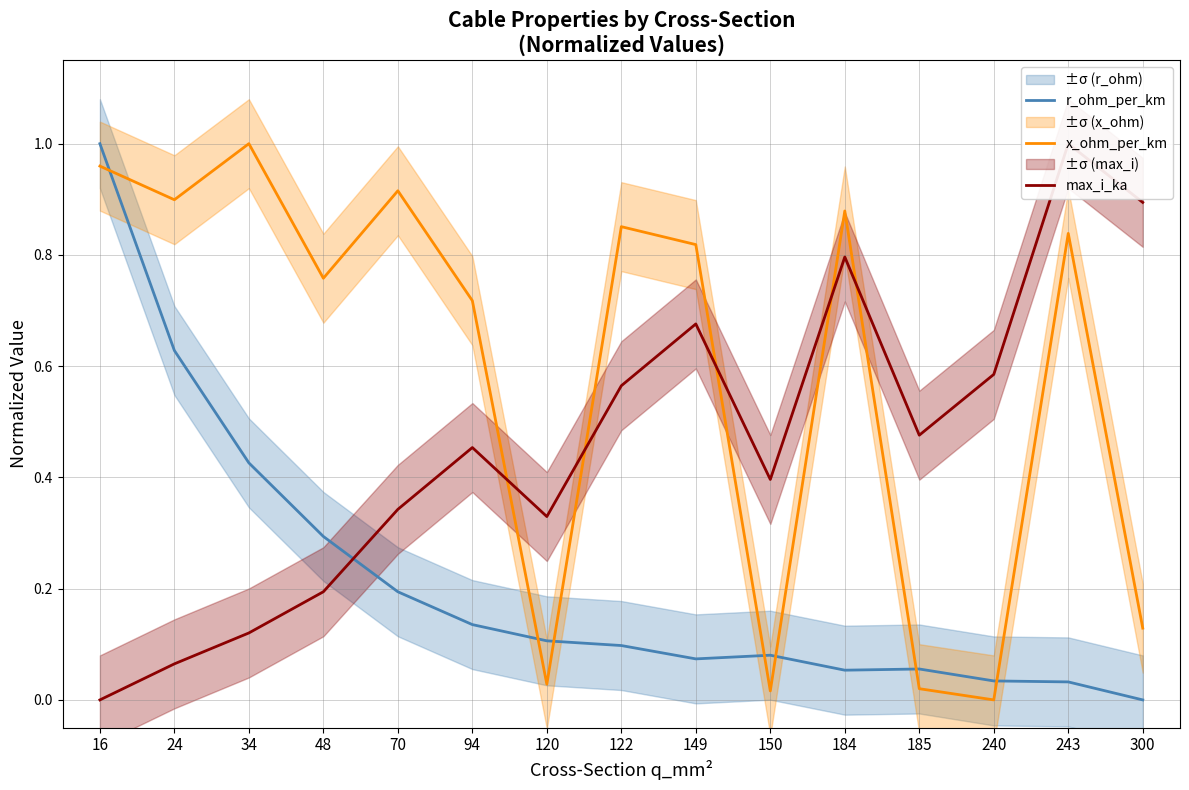

In max_i_ka, how many points are lower than both neighbors (excluding endpoints)?

3